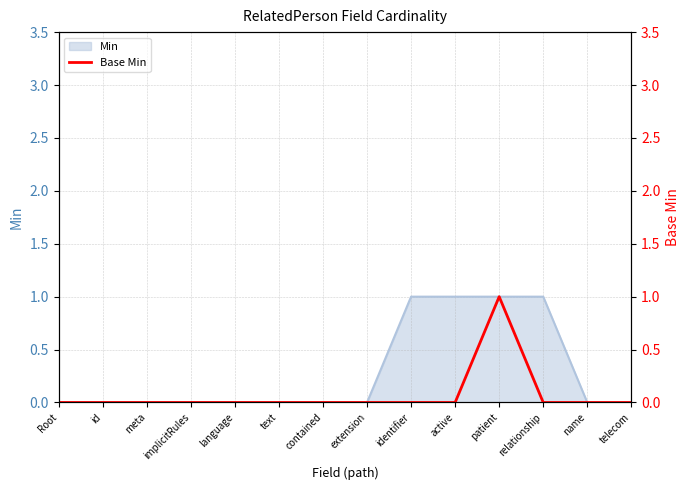

The value at name is 0. True or false?

True